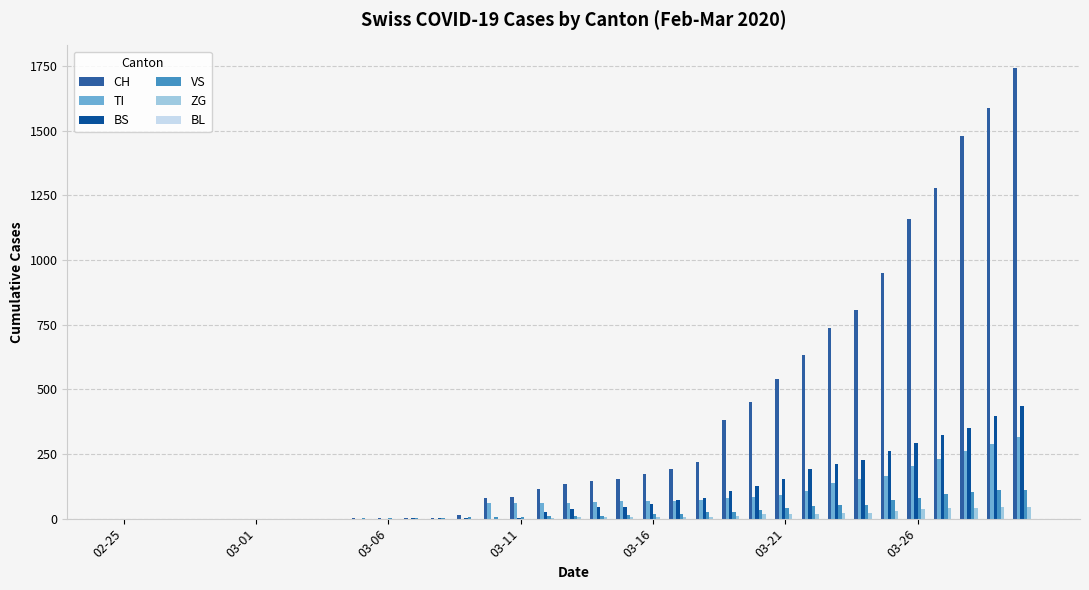

What is the maximum value for TI?

314